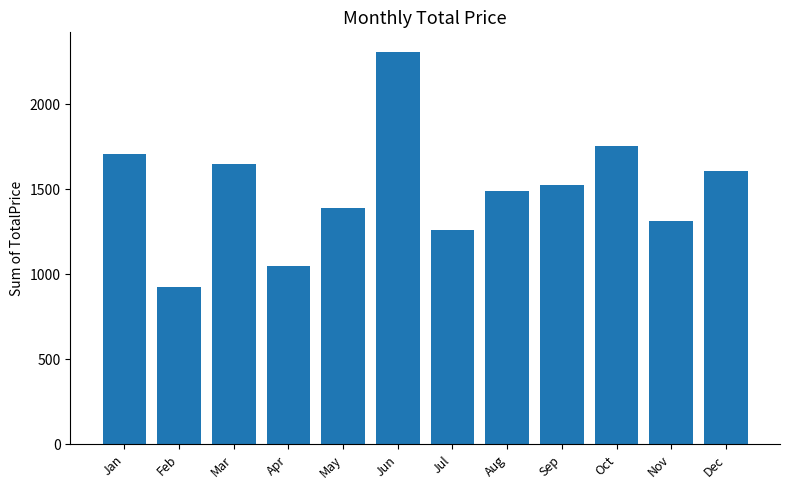

What value does the data have at Jun?

2308.8